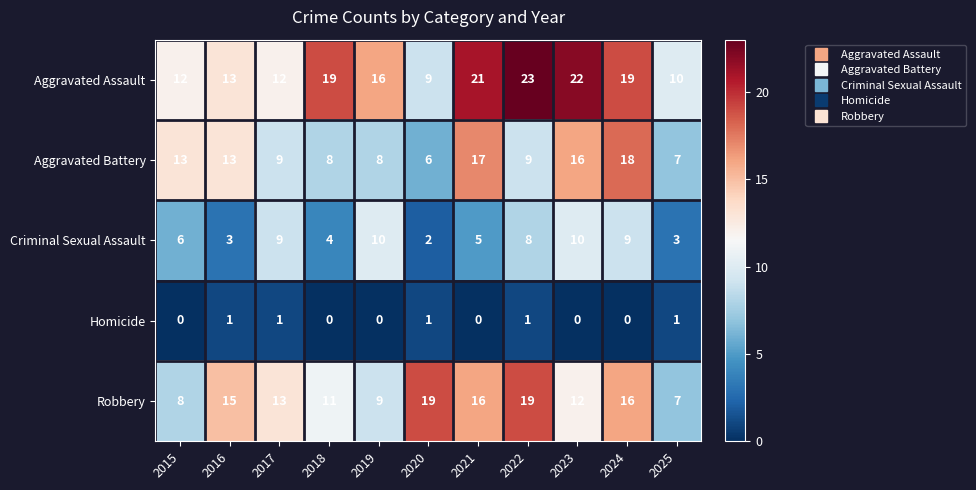

At which label is Robbery closest to 13?

2017